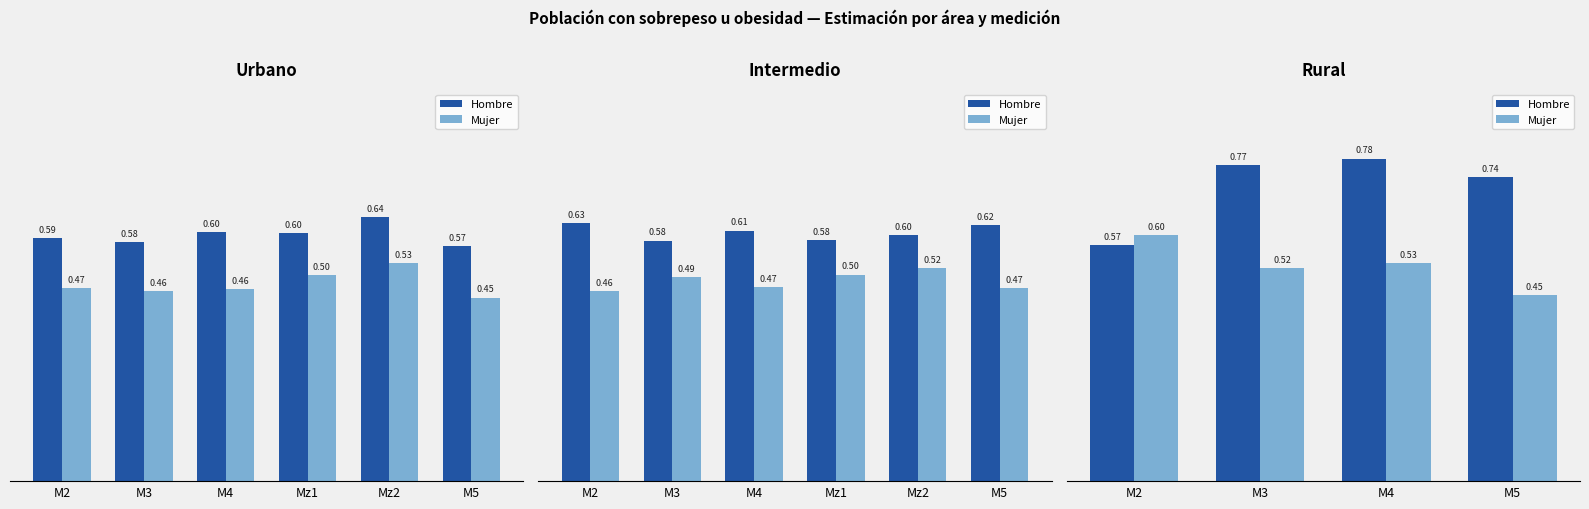

What is the difference between the maximum and minimum values in the Hombre series?

0.2